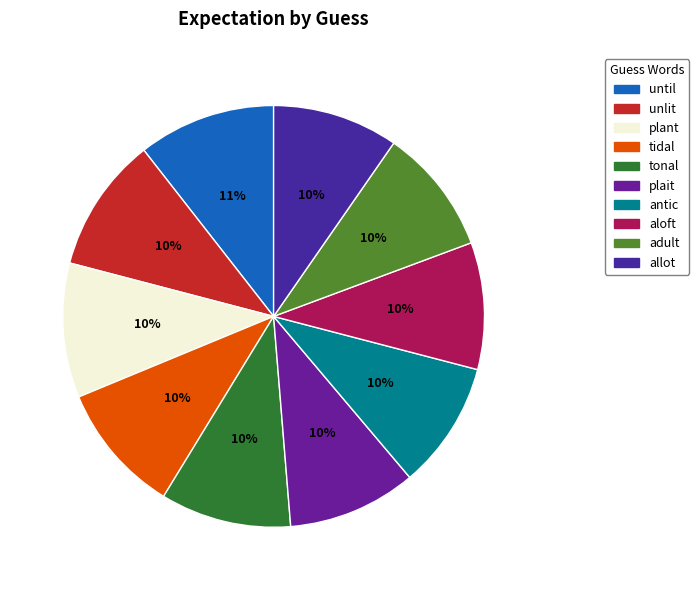

Which slice is the largest?

until